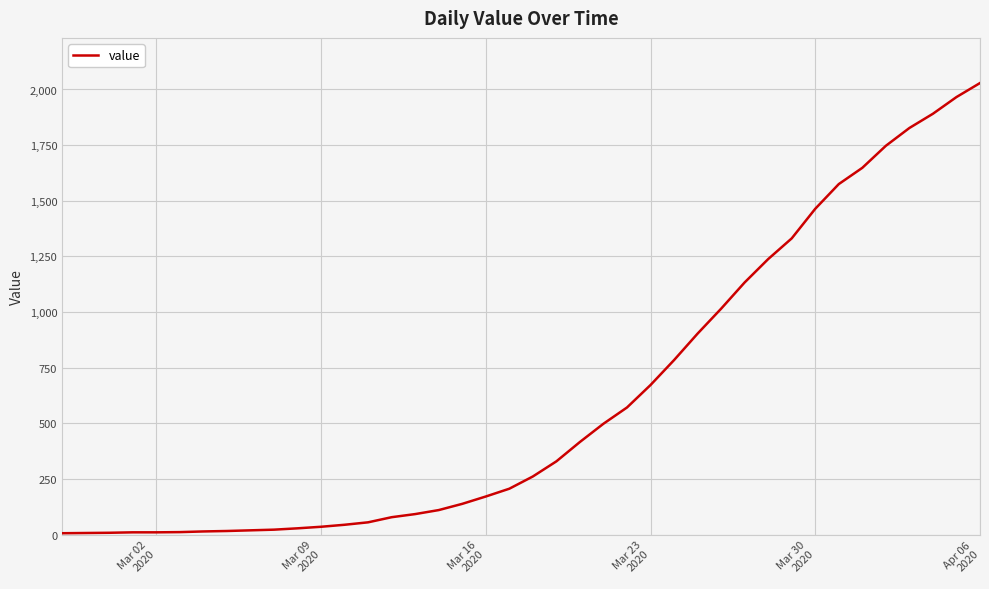

What is the maximum value shown in the chart?

2029